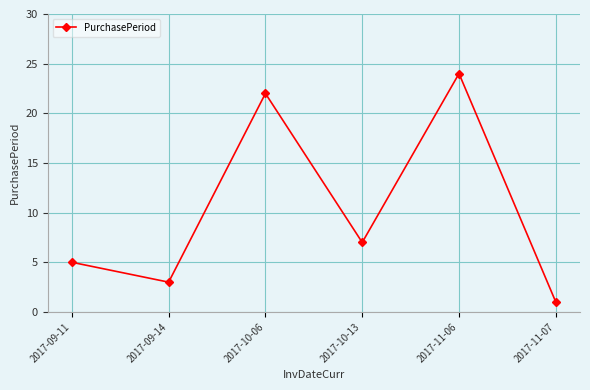

Where is the first local minimum?

2017-09-14